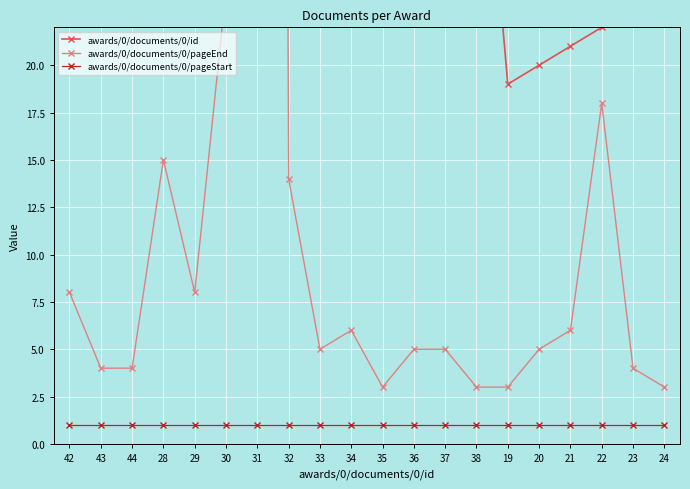

Reading left to right, what are all the values shown in this chart?

awards/0/documents/0/id: 42=42	43=43	44=44	28=28	29=29	30=30	31=31	32=32	33=33	34=34	35=35	36=36	37=37	38=38	19=19	20=20	21=21	22=22	23=23	24=24
awards/0/documents/0/pageEnd: 42=8	43=4	44=4	28=15	29=8	30=24	31=406	32=14	33=5	34=6	35=3	36=5	37=5	38=3	19=3	20=5	21=6	22=18	23=4	24=3
awards/0/documents/0/pageStart: 42=1	43=1	44=1	28=1	29=1	30=1	31=1	32=1	33=1	34=1	35=1	36=1	37=1	38=1	19=1	20=1	21=1	22=1	23=1	24=1